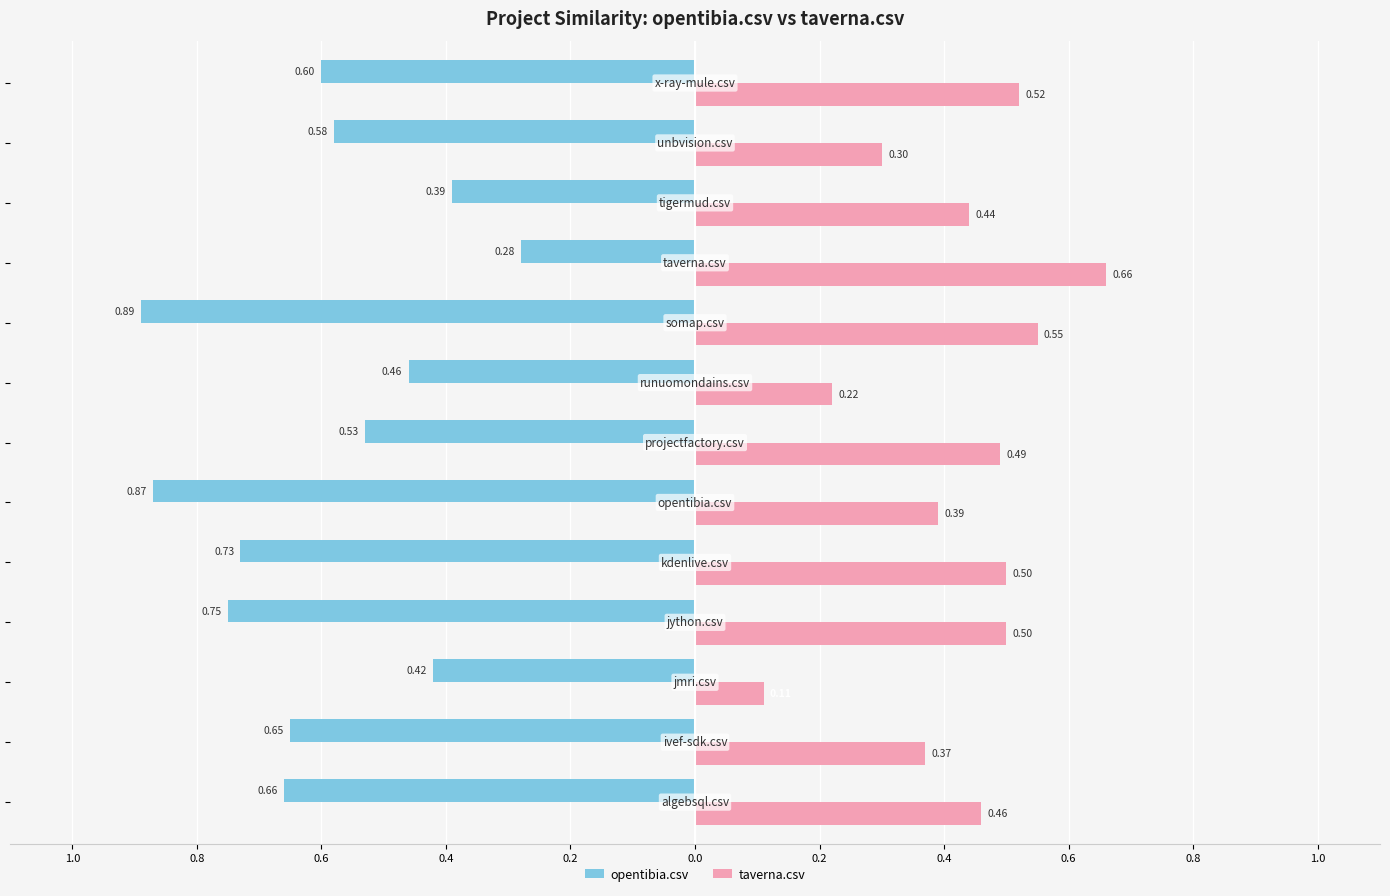

What is the highest value of the taverna.csv series?

0.7